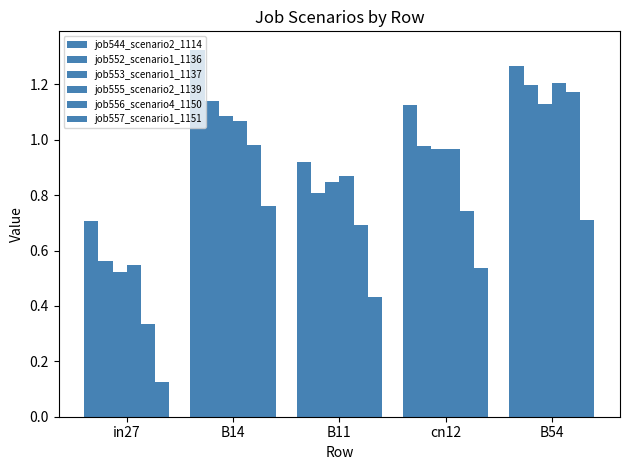

How many bars are there in each group?

6